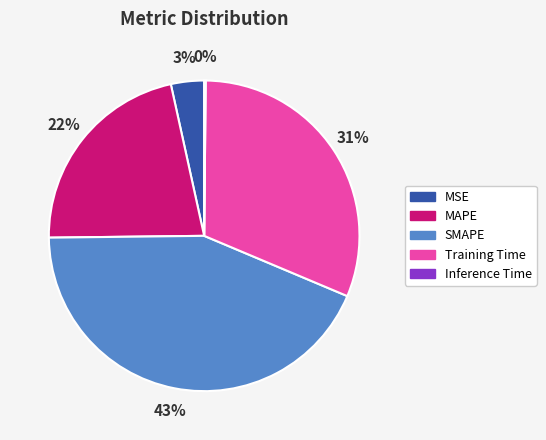

Is the sum of SMAPE and Training Time greater than half?

Yes